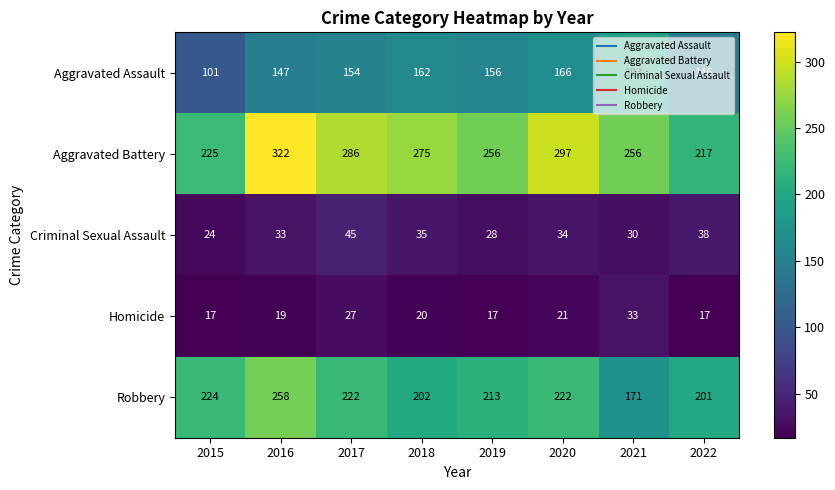

The Robbery series shows 362 at 2019. True or false?

False